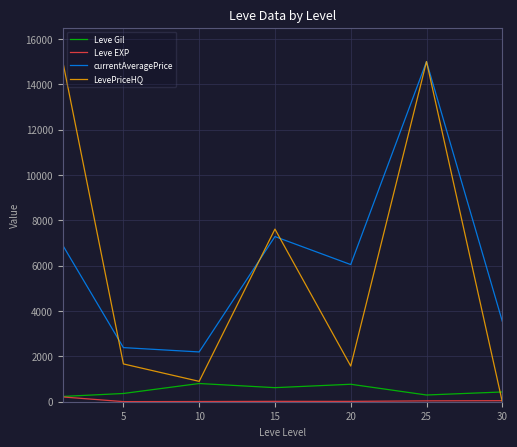

True or false: currentAveragePrice and Leve EXP cross at least once.

False